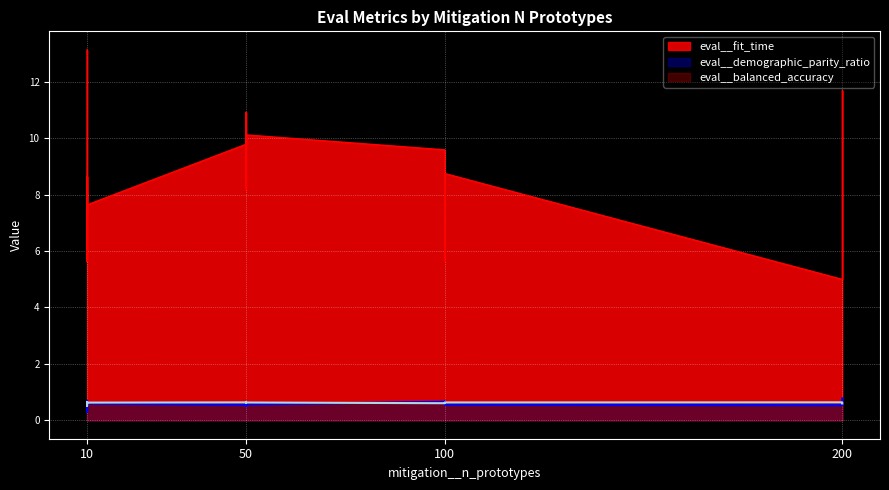

How many intersections are there between eval__demographic_parity_ratio and eval__balanced_accuracy?

5